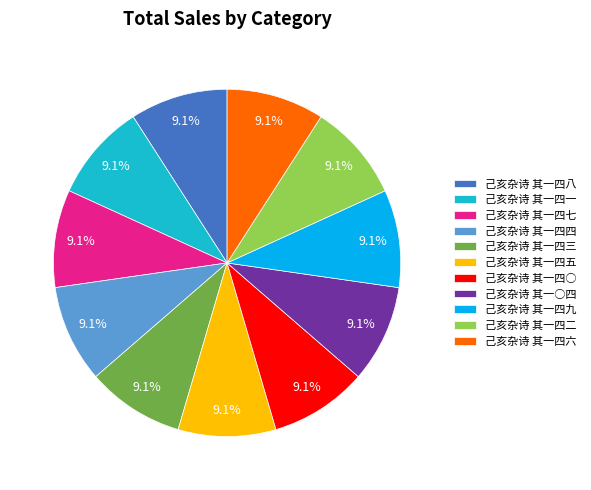

To the nearest percent, what portion does 己亥杂诗 其一四五 represent?

9%